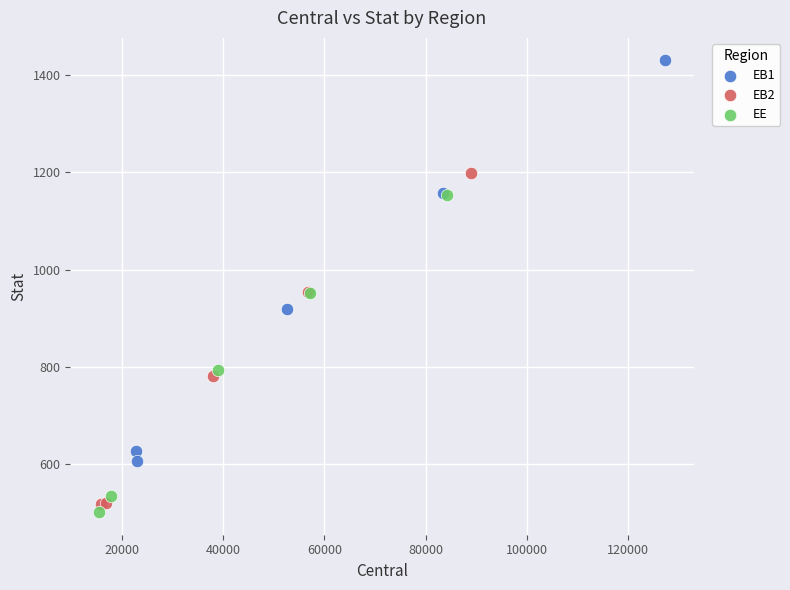

Which series reaches the maximum Y coordinate?

EB1